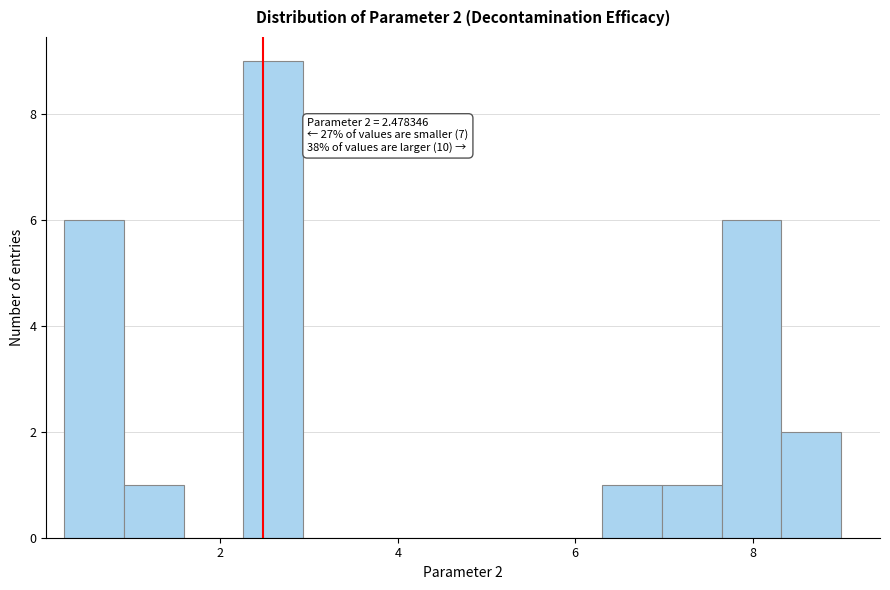

Around what value on the x-axis is the tallest bar? Give the approximate position of its centre, as read against the axis.

2.6